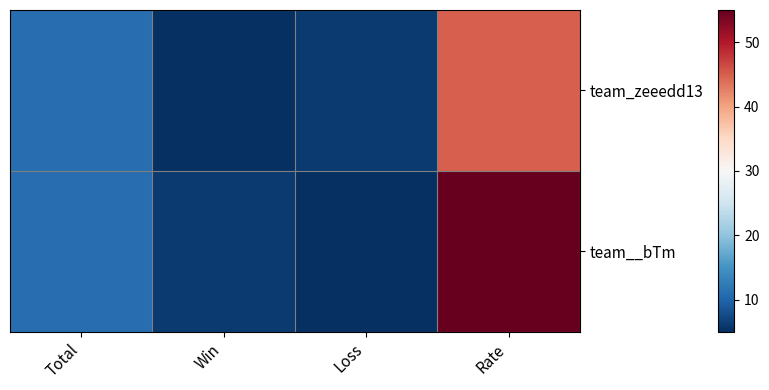

Which series has the largest range (max minus min)?

team__bTm